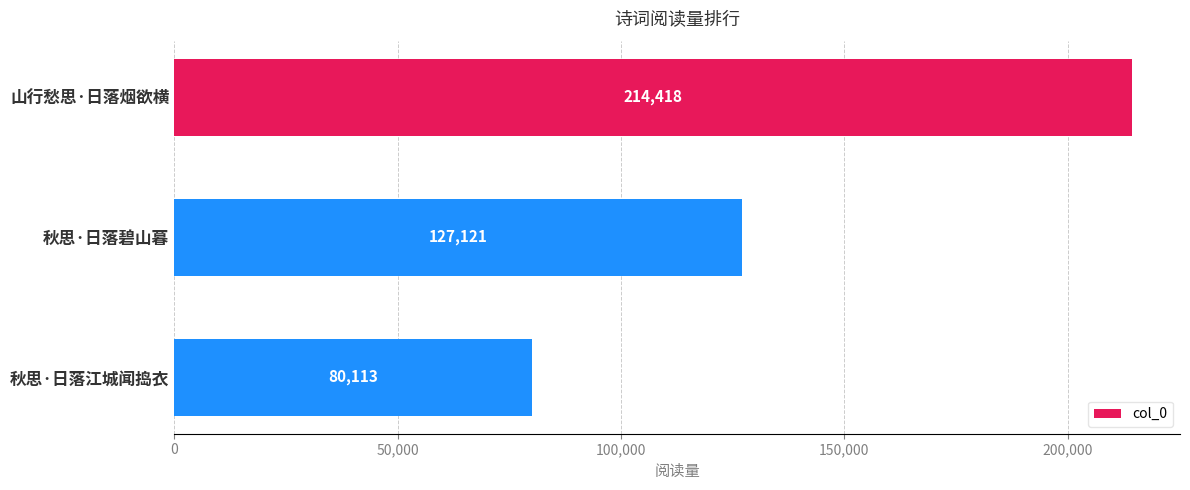

Are the bars grouped side by side (vs. stacked)?

No